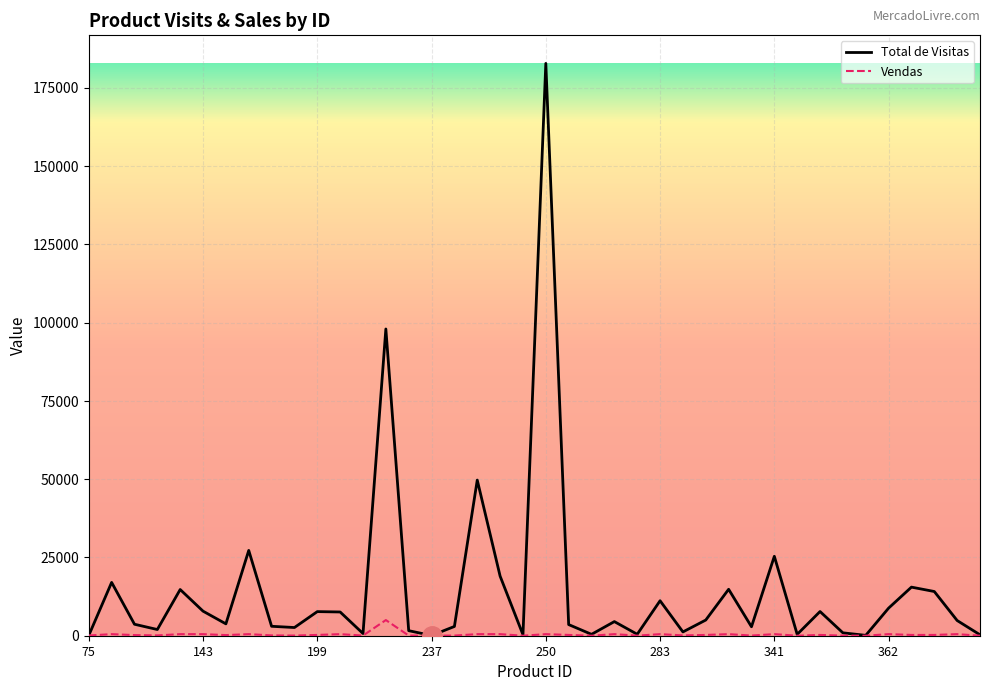

Count the number of categories in the chart.

40